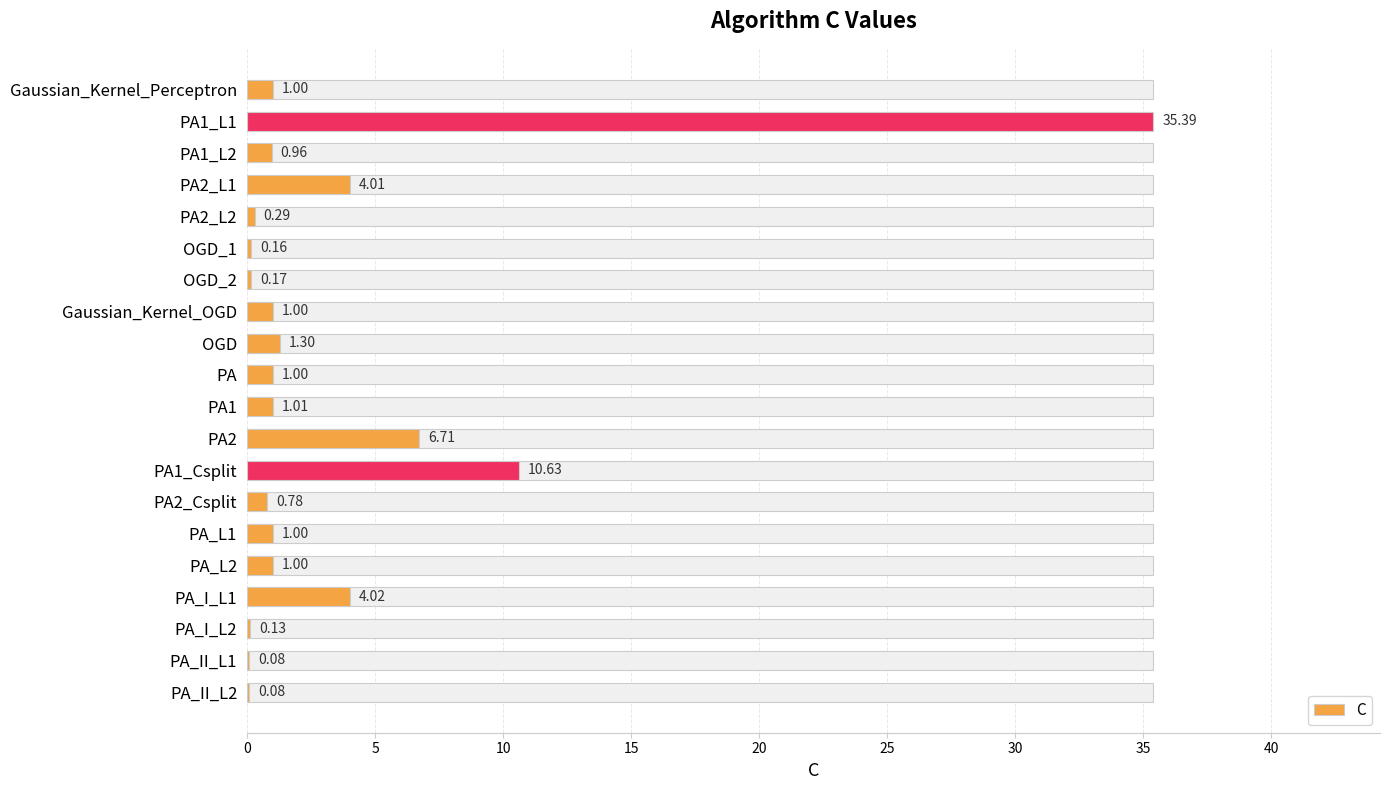

Reading left to right, list all the values displayed in this chart.

1.0	35.4	1.0	4.0	0.3	0.2	0.2	1.0	1.3	1.0	1.0	6.7	10.6	0.8	1.0	1.0	4.0	0.1	0.1	0.1